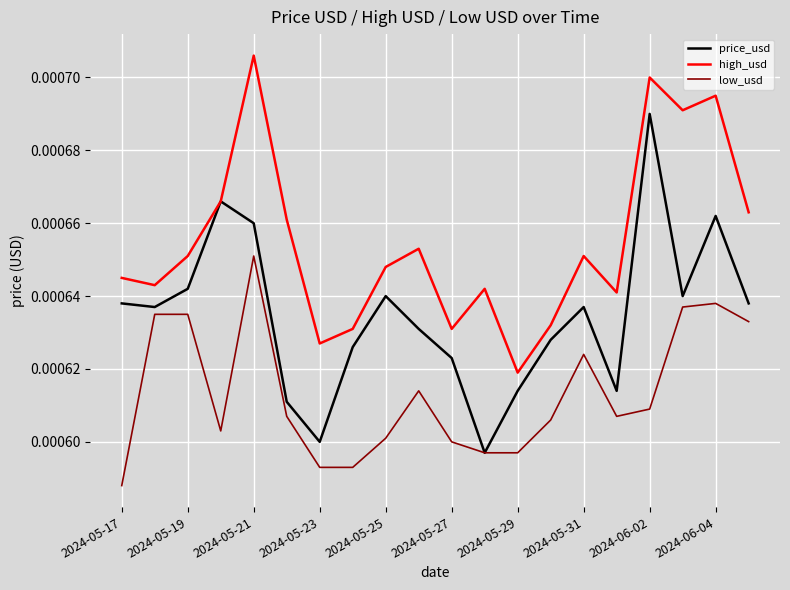

Which series has the widest spread of values?

price_usd